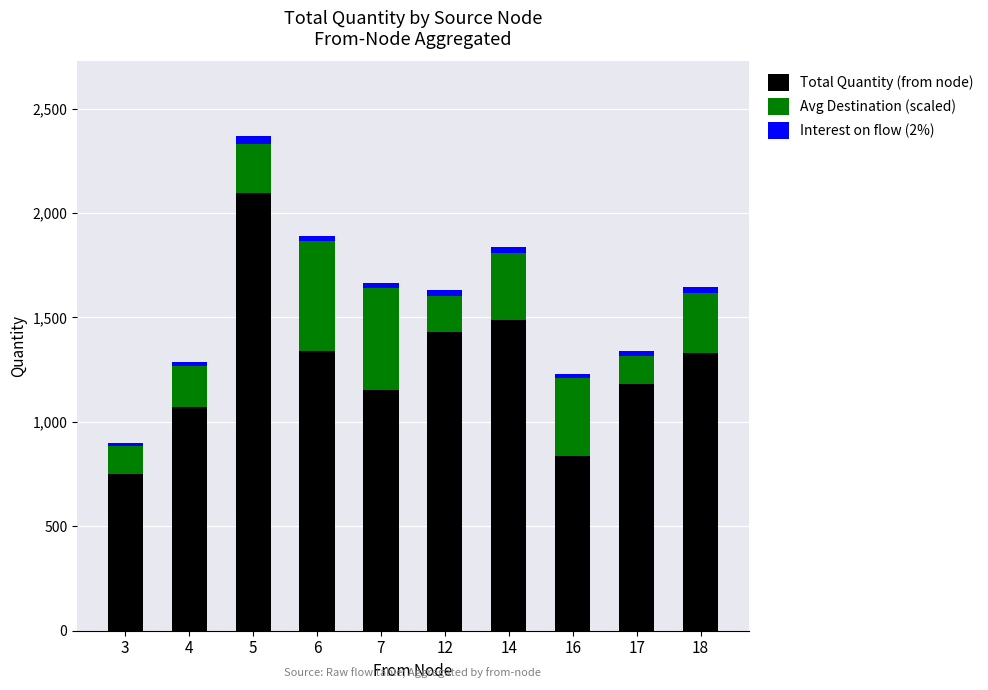

The Total Quantity (from node) series shows 1341 at 6. True or false?

True